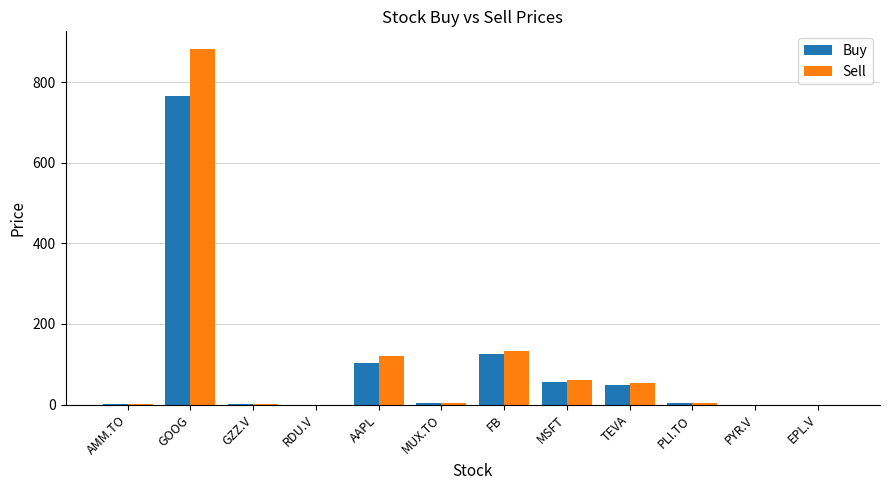

True or false: Buy has a value of 192.4 at FB.

False